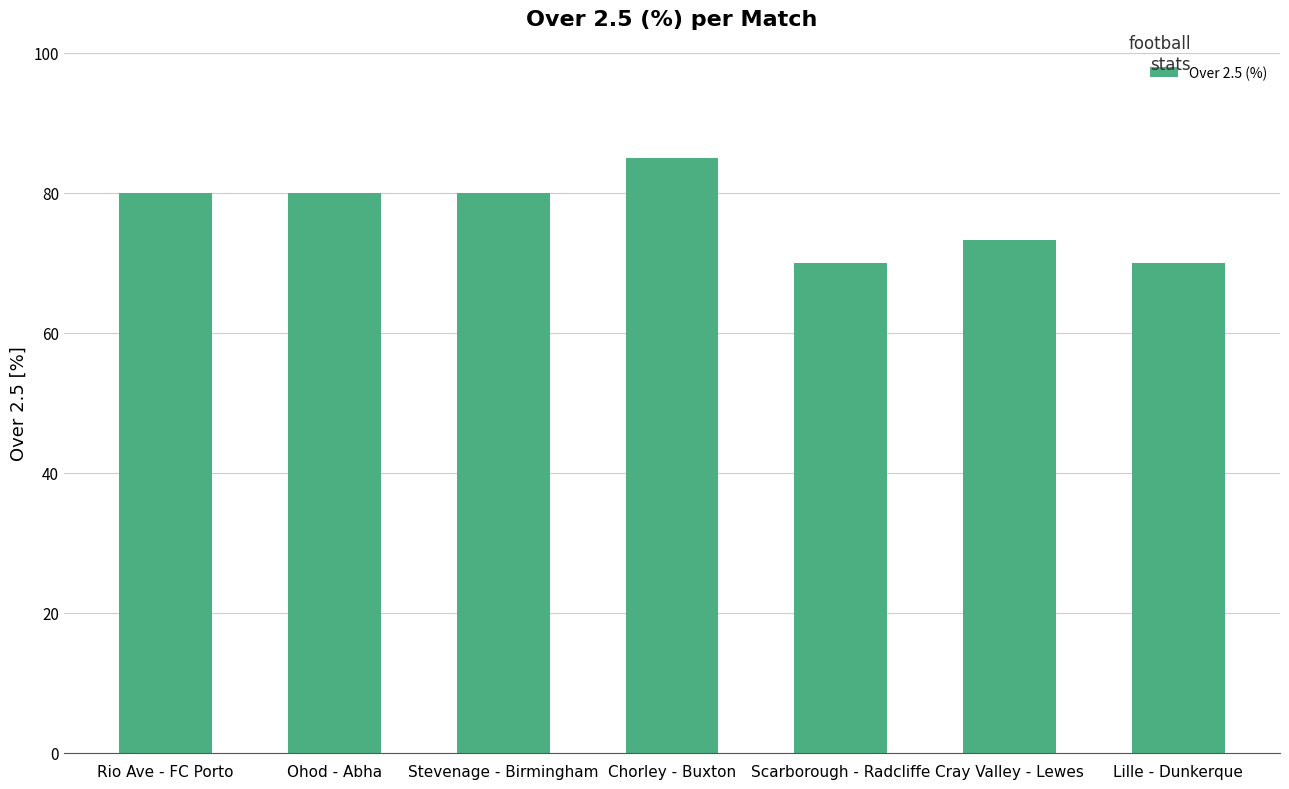

What is the approximate value at Rio Ave - FC Porto?

80.0